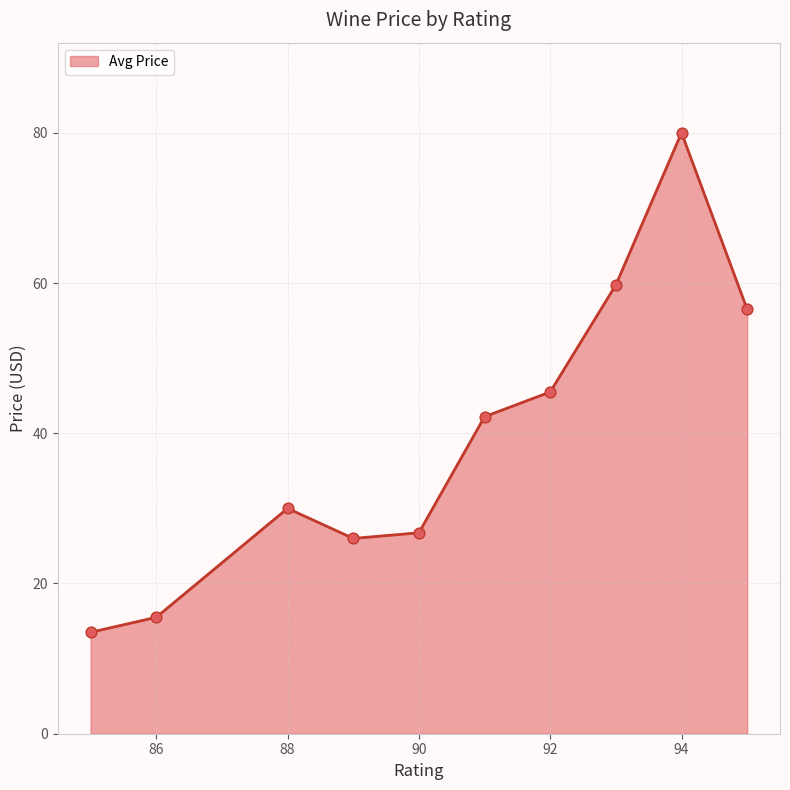

What is the greatest value displayed?

80.0